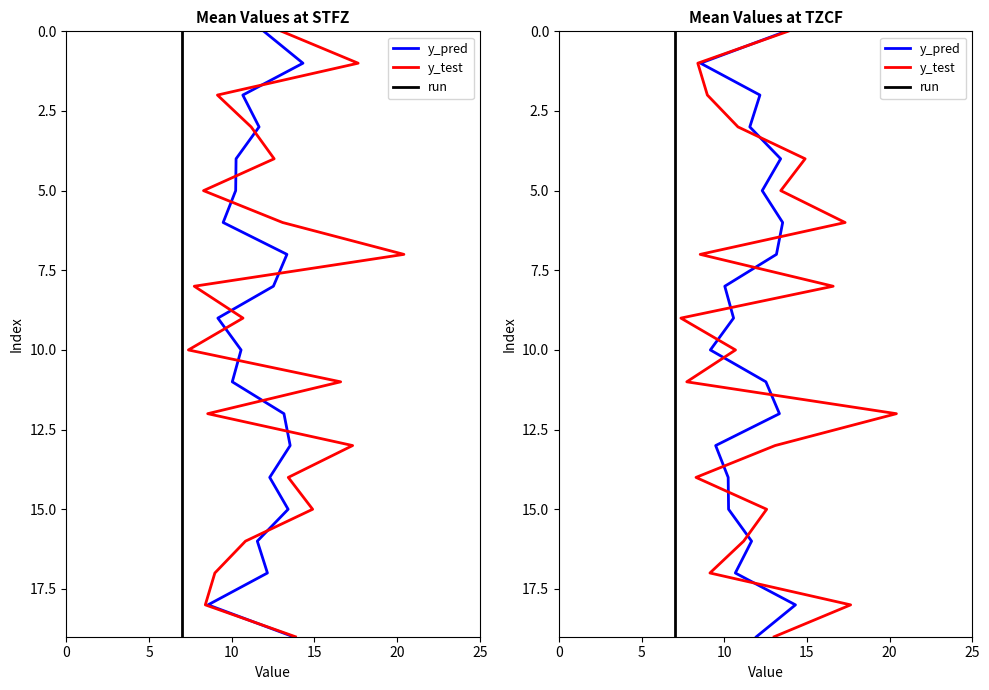

Which series has the largest total across all categories?

y_pred